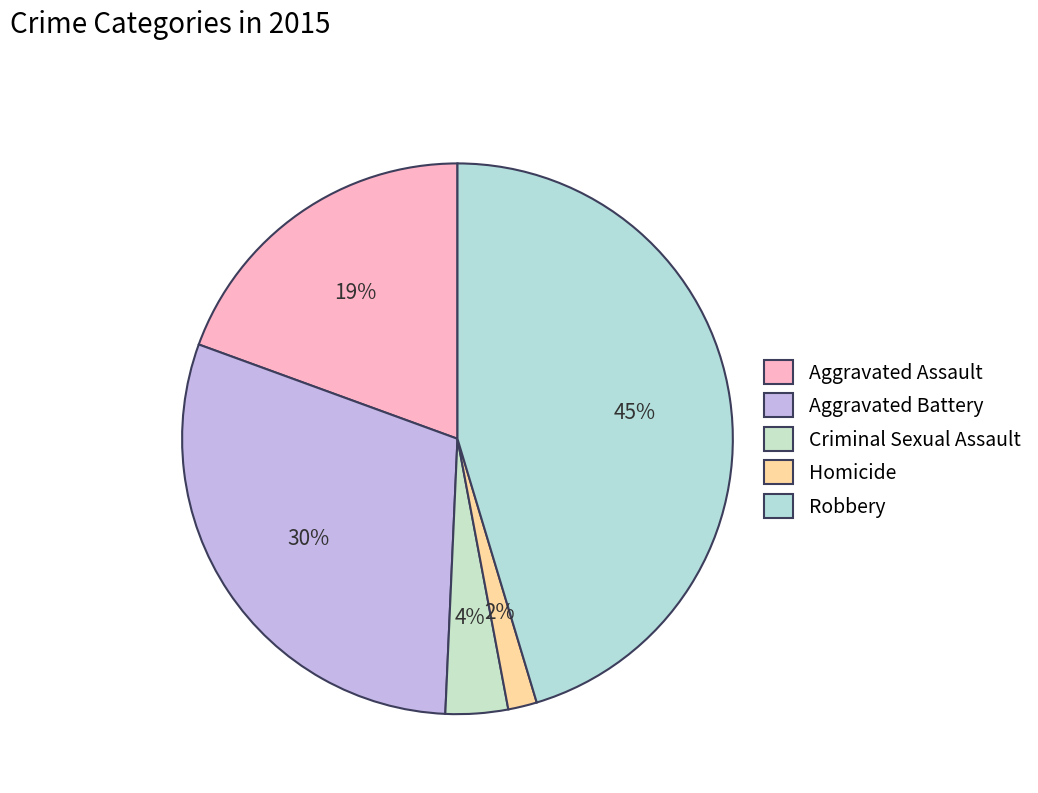

To the nearest percent, what portion does Criminal Sexual Assault represent?

4%